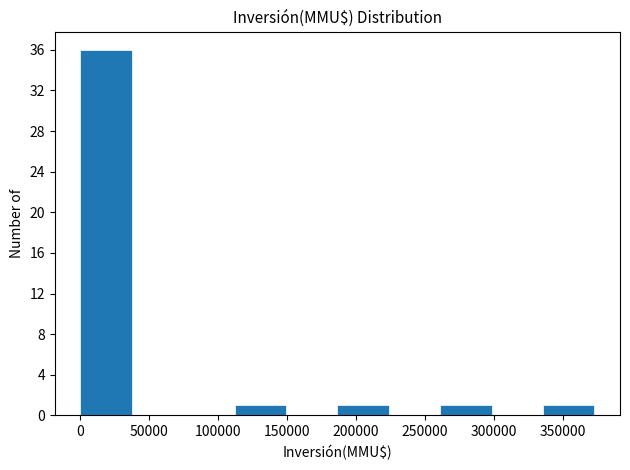

Reading left to right, list every bar in this chart as the range it spans on the x-axis followed by its height. Neither the bar edges nor the heights are printed on the chart, so give them approximately, as read against the axes.

0 to 35000: 36
35000 to 75000: 0
75000 to 110000: 0
110000 to 150000: 1
150000 to 185000: 0
185000 to 225000: 1
225000 to 260000: 0
260000 to 300000: 1
300000 to 335000: 0
335000 to 375000: 1